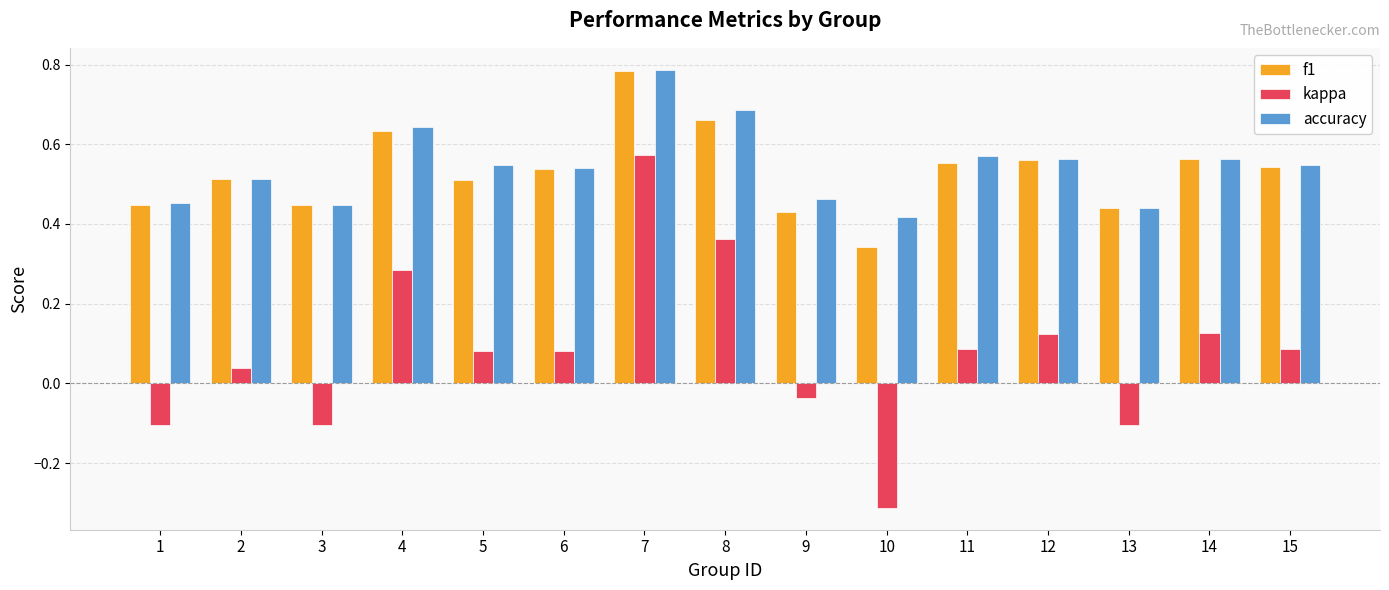

True or false: accuracy has a value of 0.1 at 3.

False